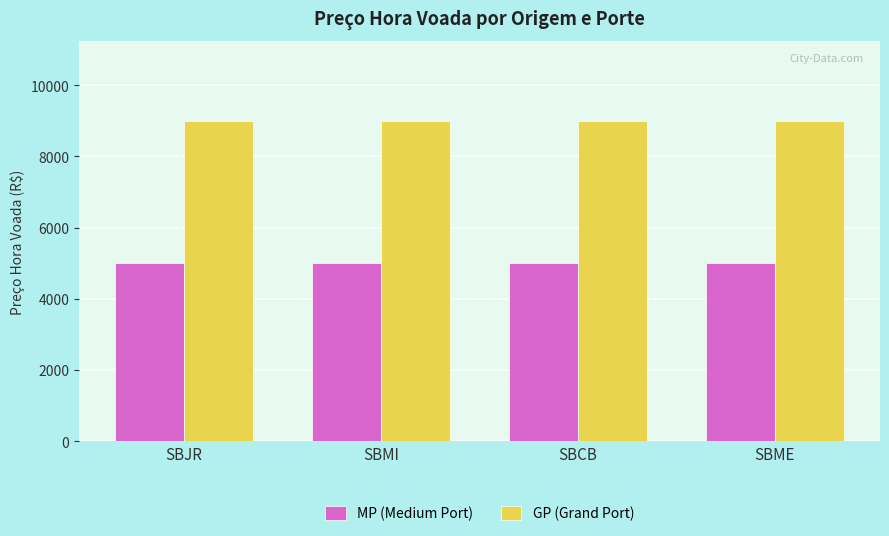

At SBMI, list the series in order from smallest to largest.

MP (Medium Port), GP (Grand Port)